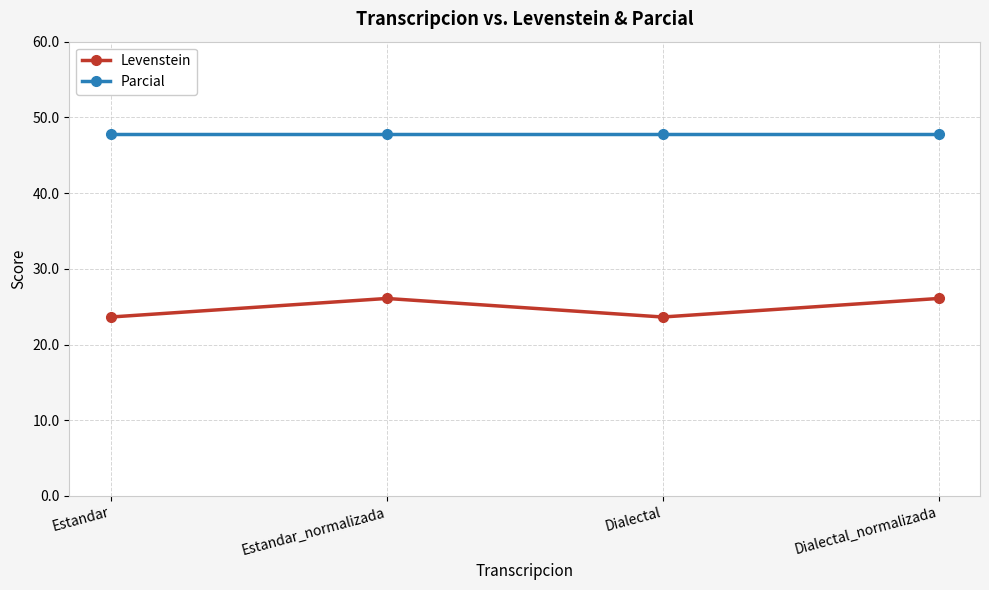

What is the maximum value for Parcial?

47.8